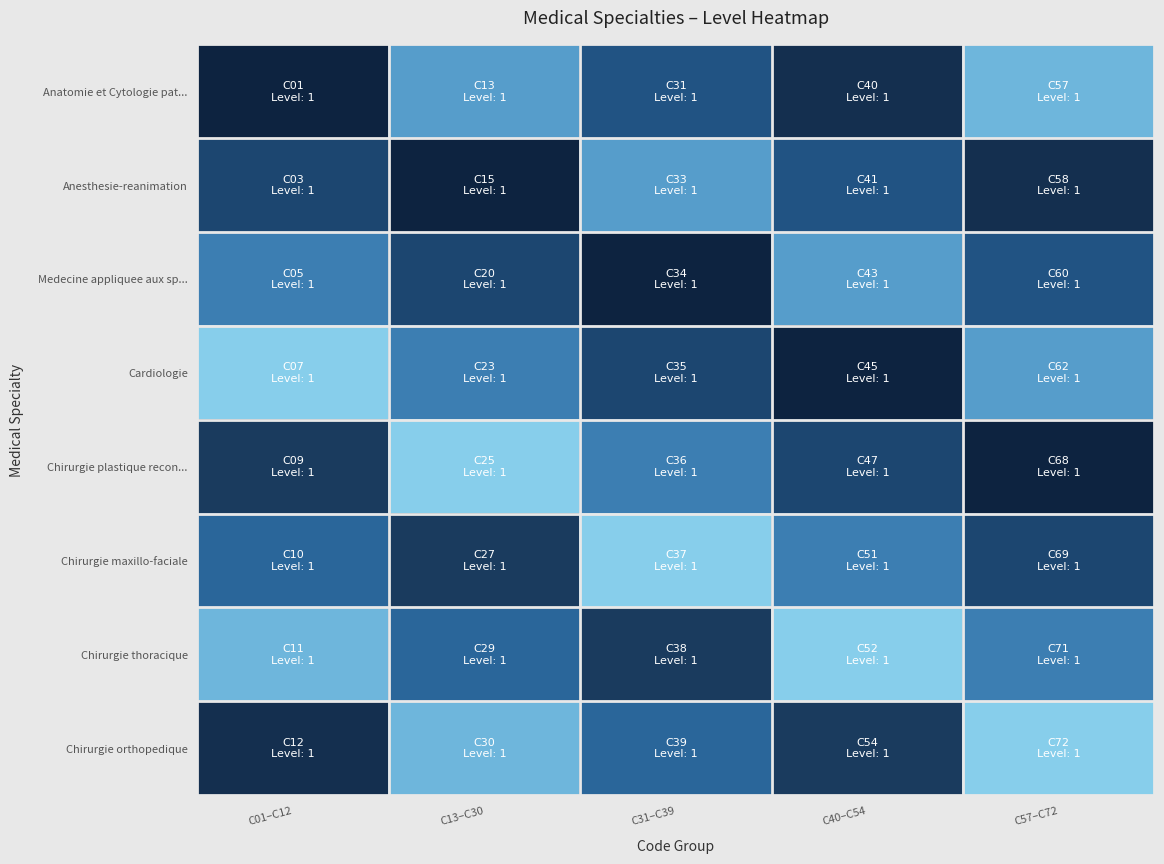

Rank the series by their maximum value, from lowest to highest.

Anesthesie-reanimation, Medecine appliquee aux sp..., Anatomie et Cytologie pat..., Cardiologie, Chirurgie plastique recon..., Chirurgie maxillo-faciale, Chirurgie thoracique, Chirurgie orthopedique